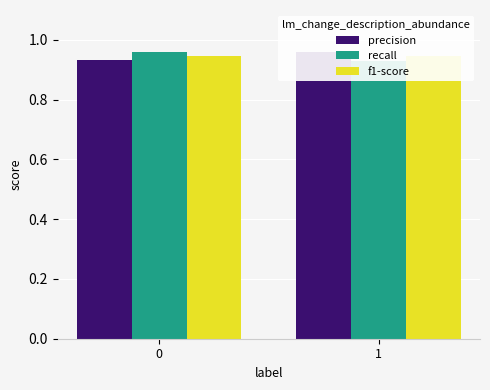

Reading left to right, transcribe all the data shown in this chart.

precision: 0=0.9	1=1.0
recall: 0=1.0	1=0.9
f1-score: 0=0.9	1=0.9